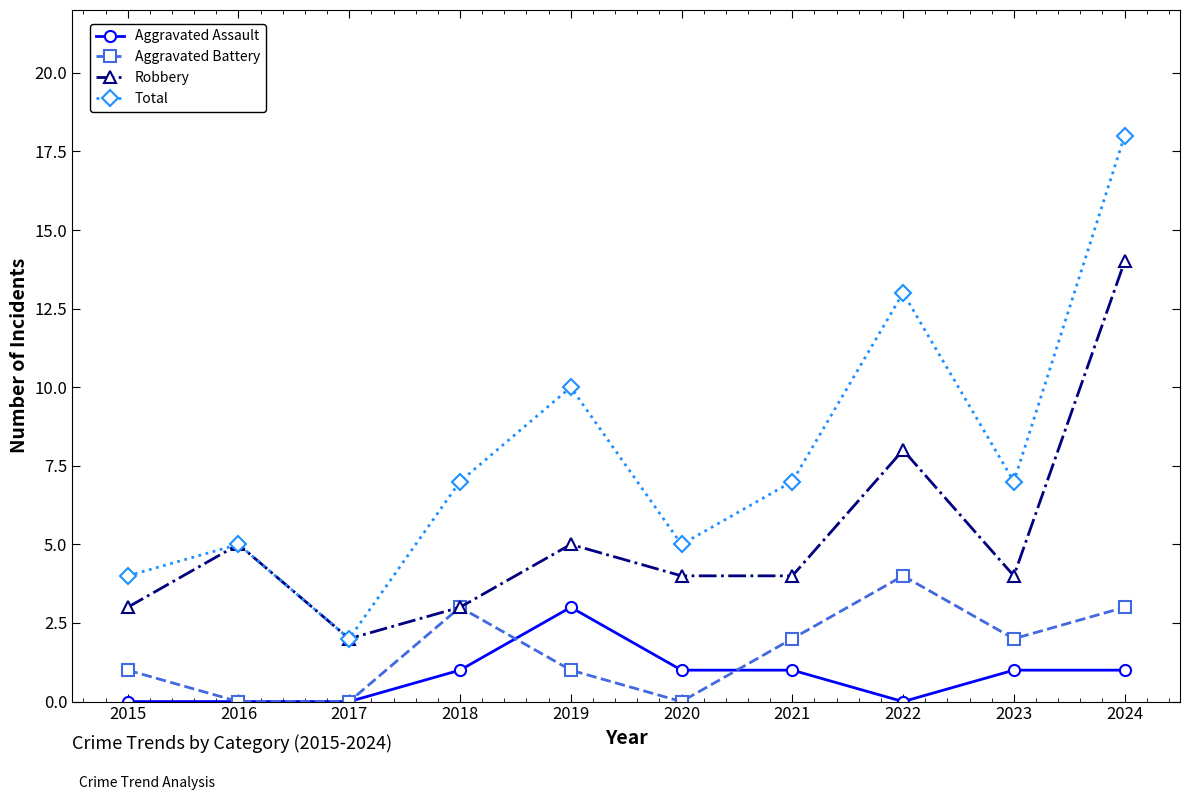

What is the minimum value for Robbery?

2